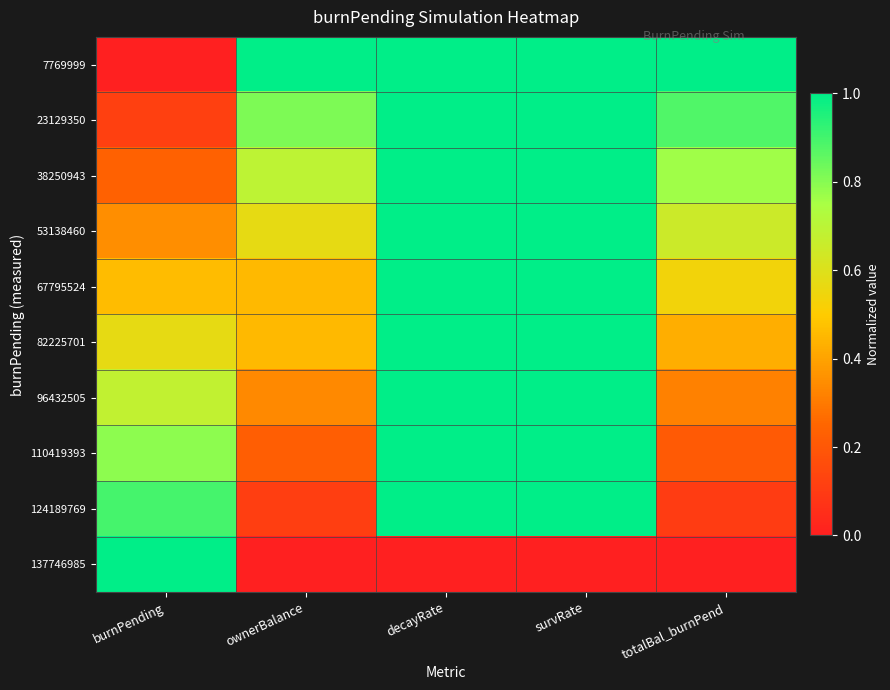

What is the total value across all series at decayRate?

9.0